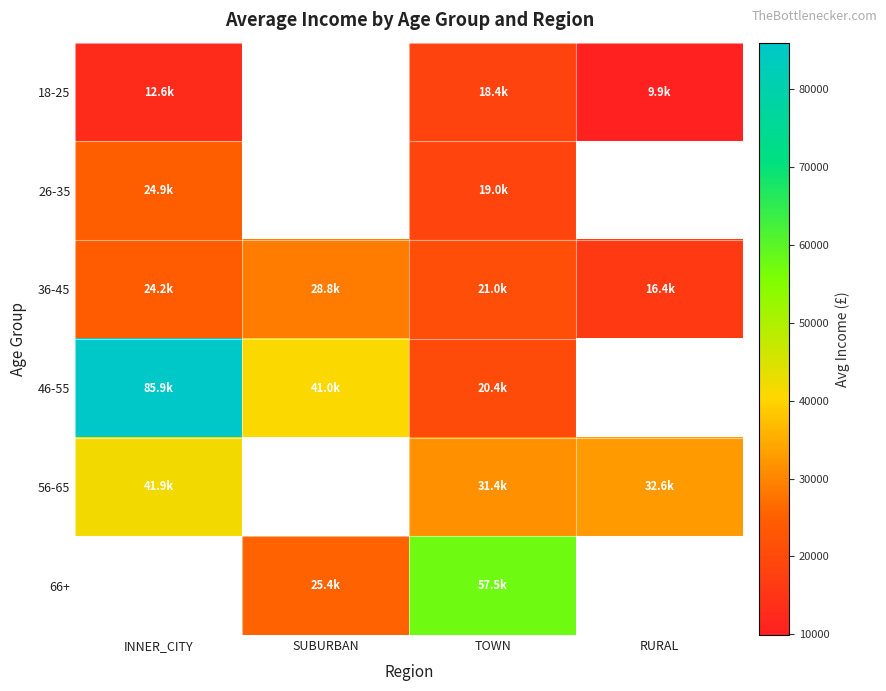

What is the total value across all series at TOWN?

167630.3